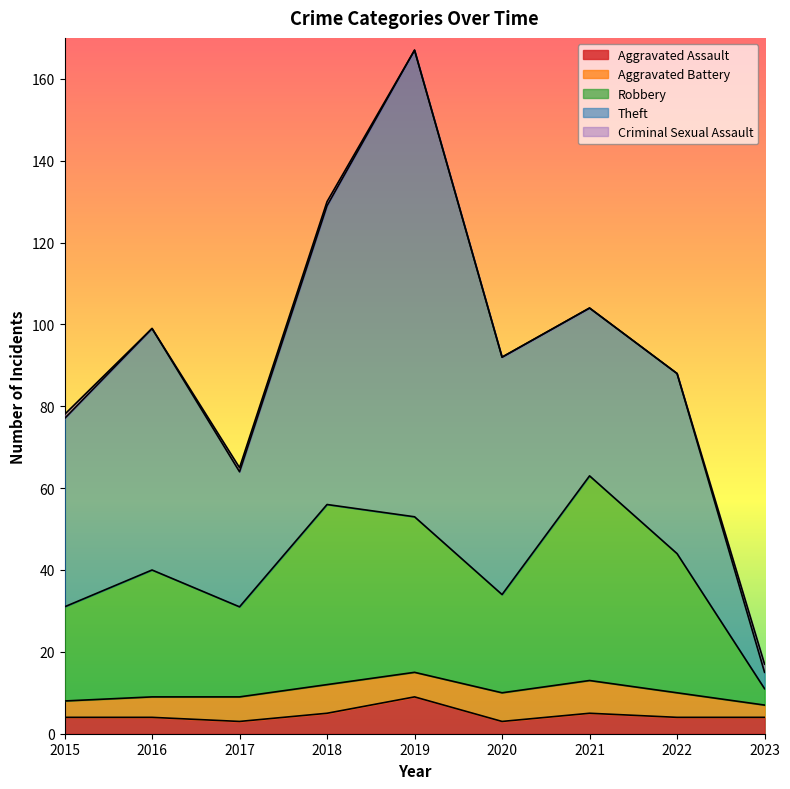

What is the maximum value for Aggravated Assault?

9